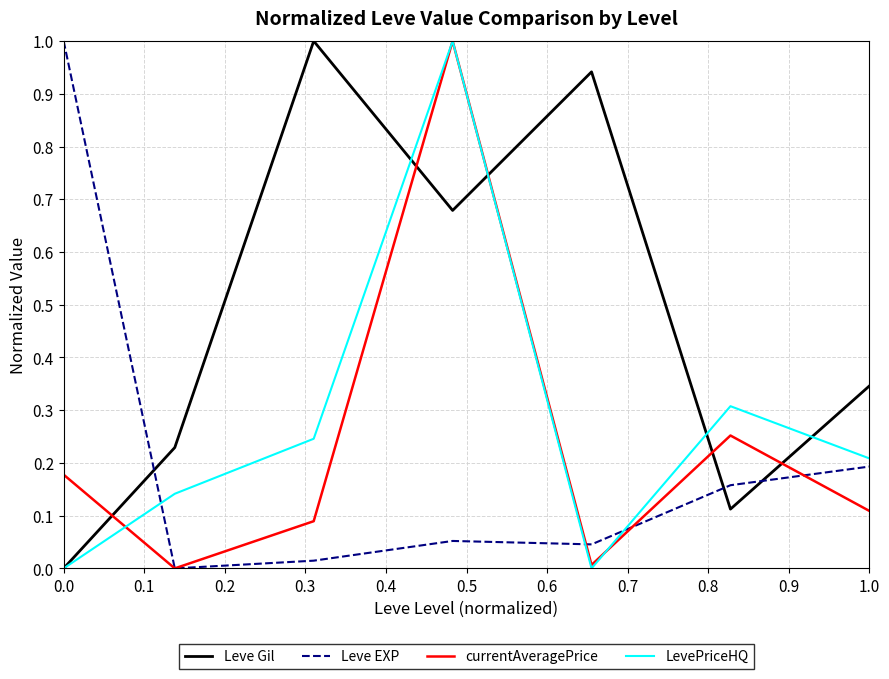

What are all the series names shown in the legend?

Leve Gil, Leve EXP, currentAveragePrice, LevePriceHQ